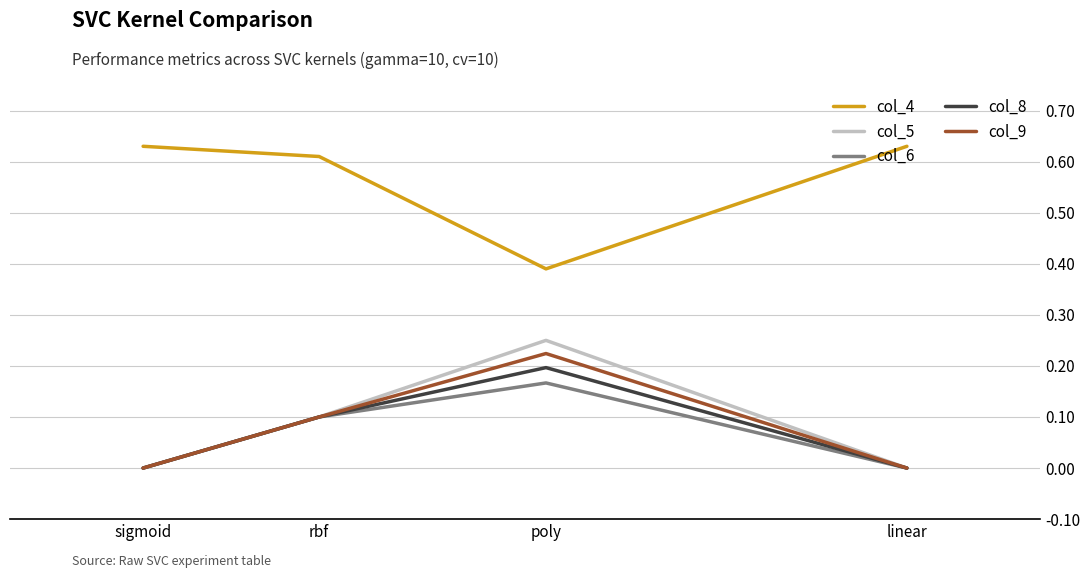

How many categories are shown in the chart?

4